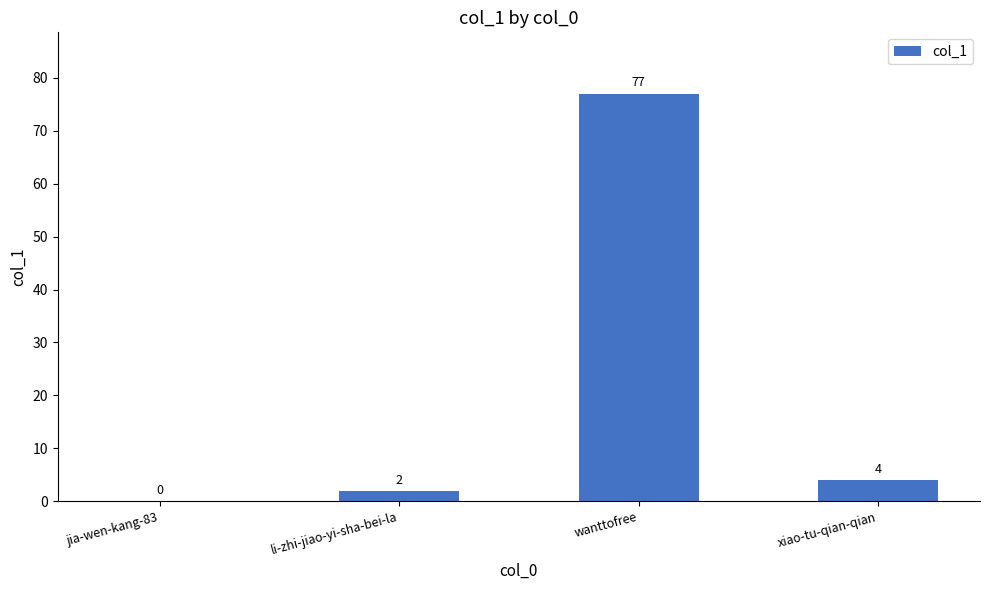

What is the sum of all values?

83